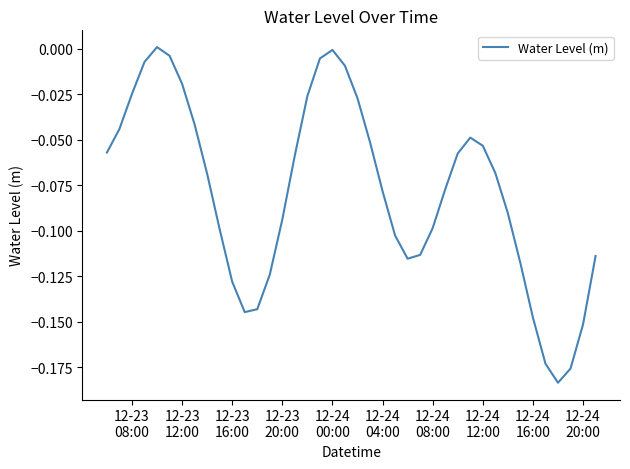

Is this an area chart (filled region under the line)?

No